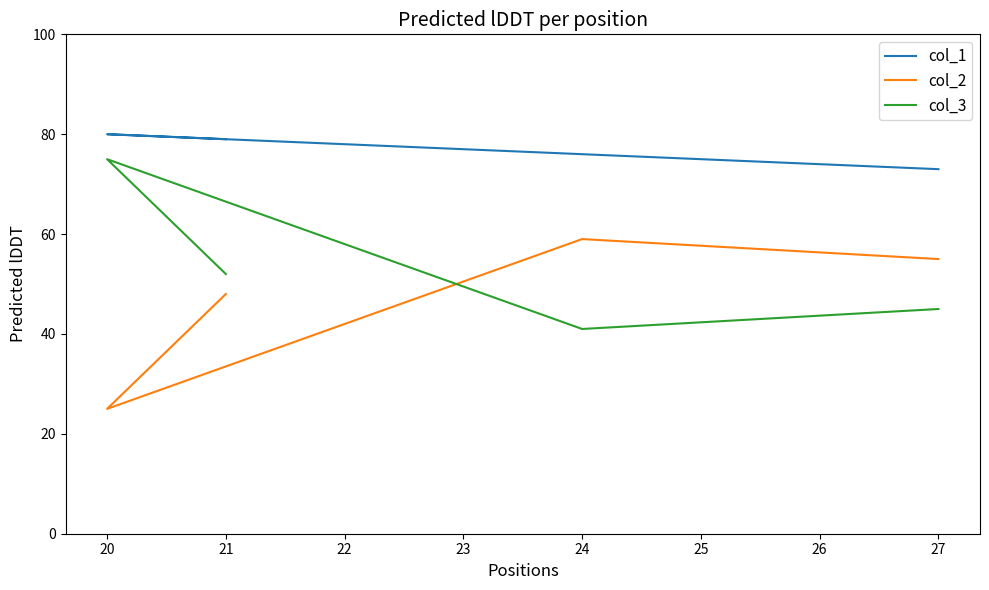

Is this an area chart (filled region under the line)?

No